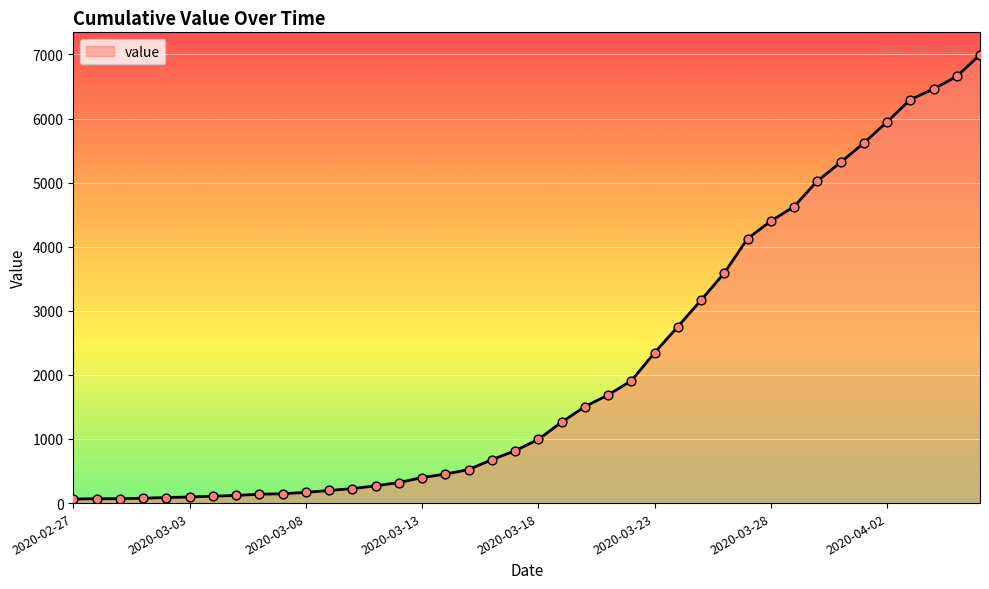

What is the greatest value displayed?

6995